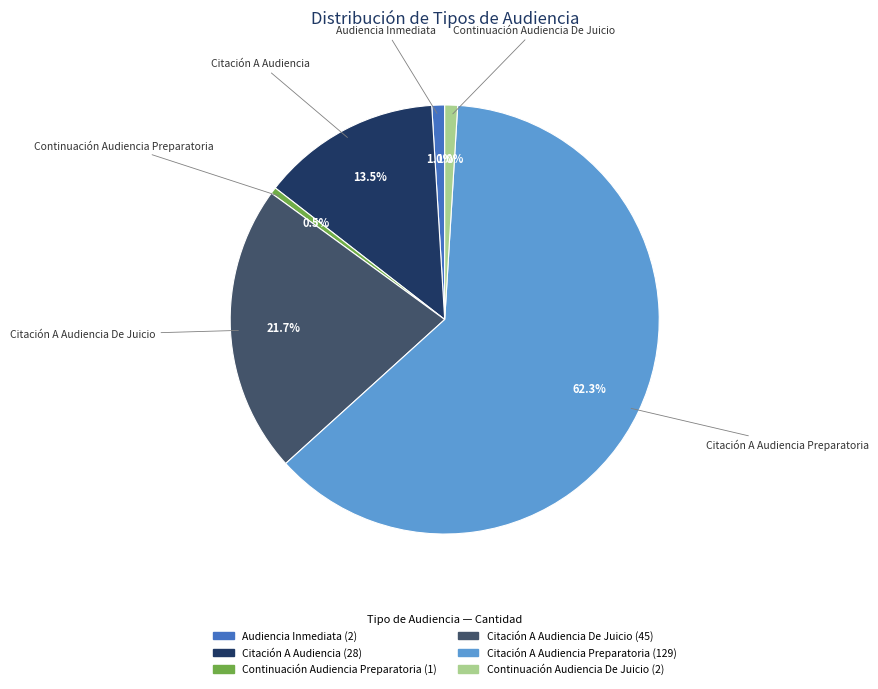

How many slices are in this pie chart?

6